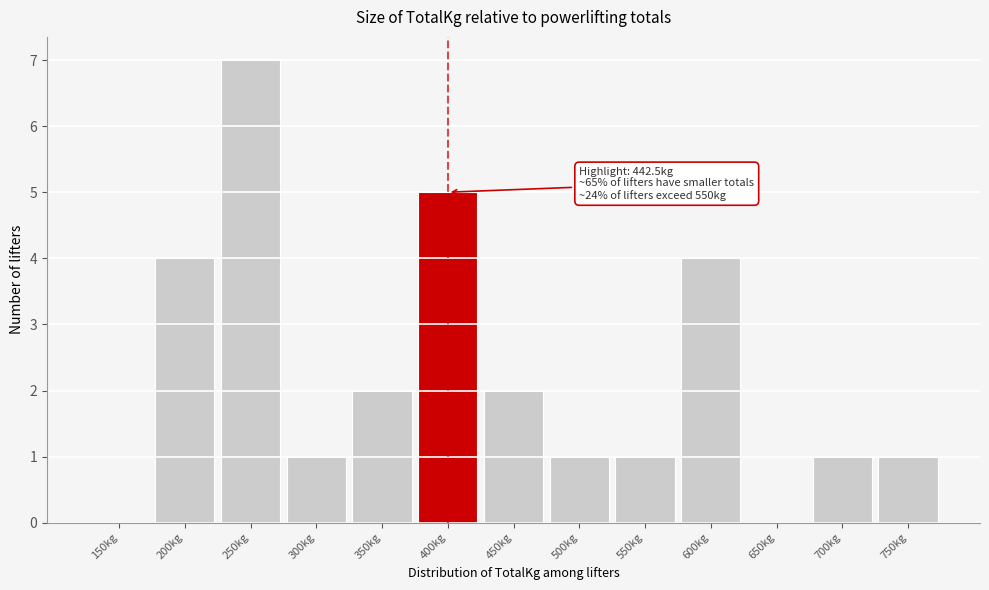

Reading left to right, list all the values displayed in this chart.

150kg=0	200kg=4	250kg=7	300kg=1	350kg=2	400kg=5	450kg=2	500kg=1	550kg=1	600kg=4	650kg=0	700kg=1	750kg=1